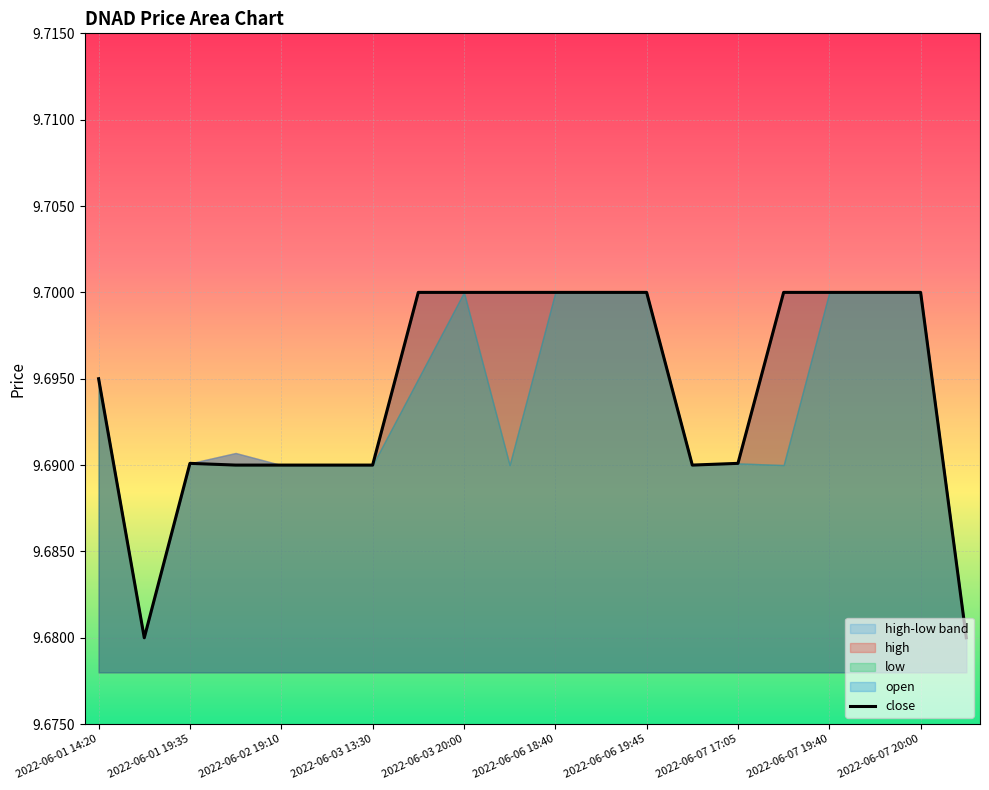

How many lines are shown in the chart?

1